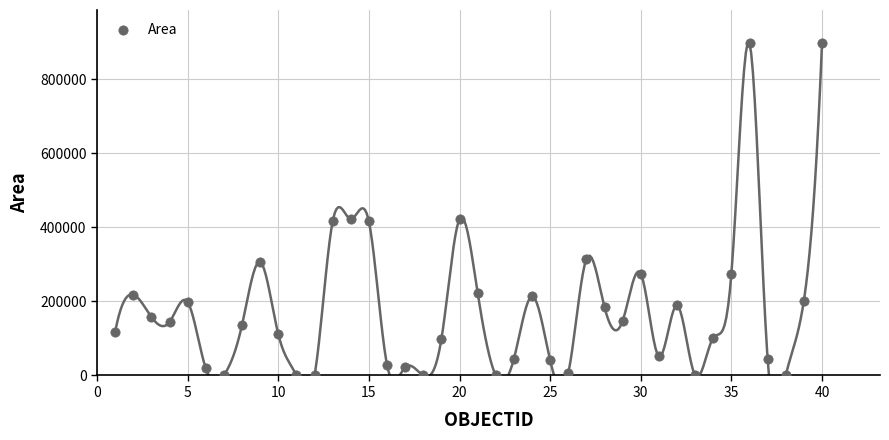

What is the range of Y values (max minus min)?

896741.8